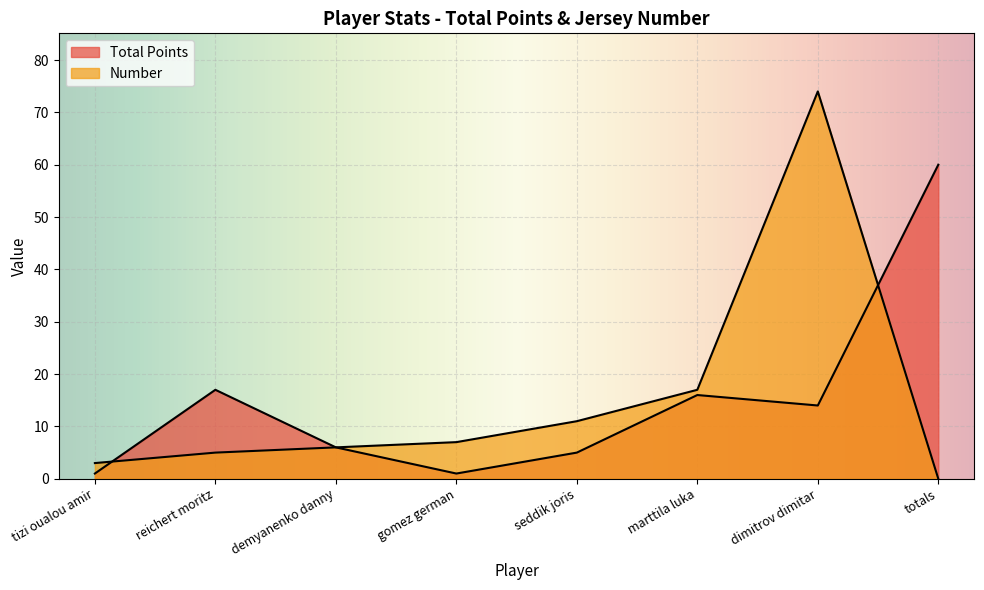

How many categories are shown in the chart?

8